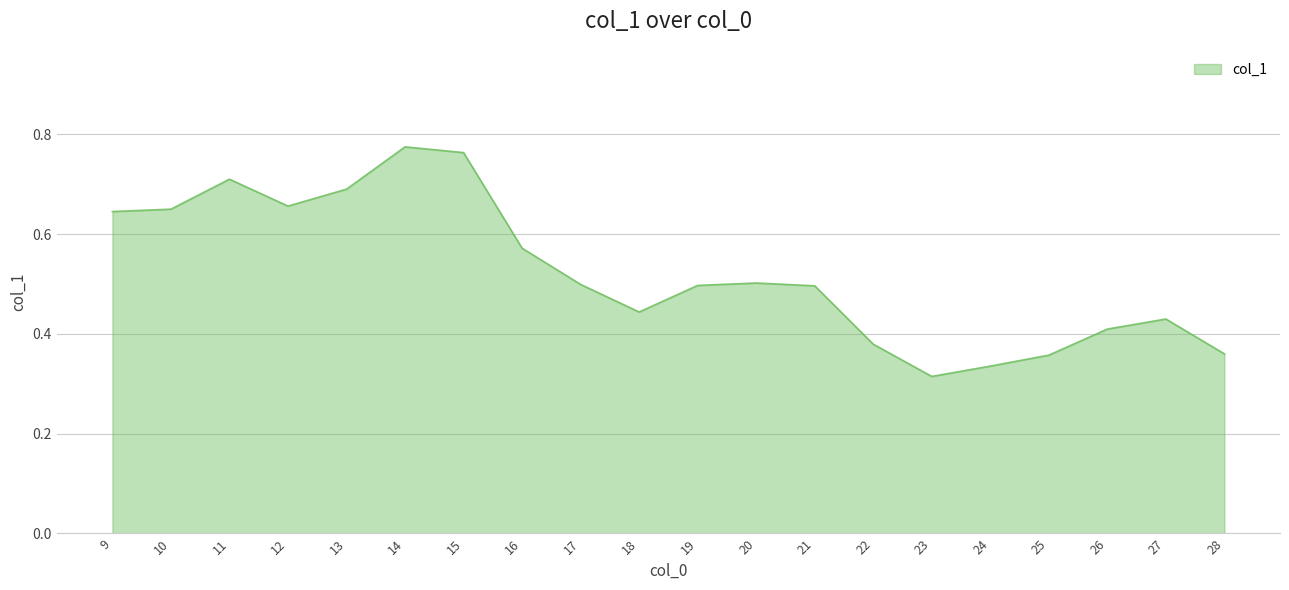

What is the change in value from 17 to 26?

-0.1